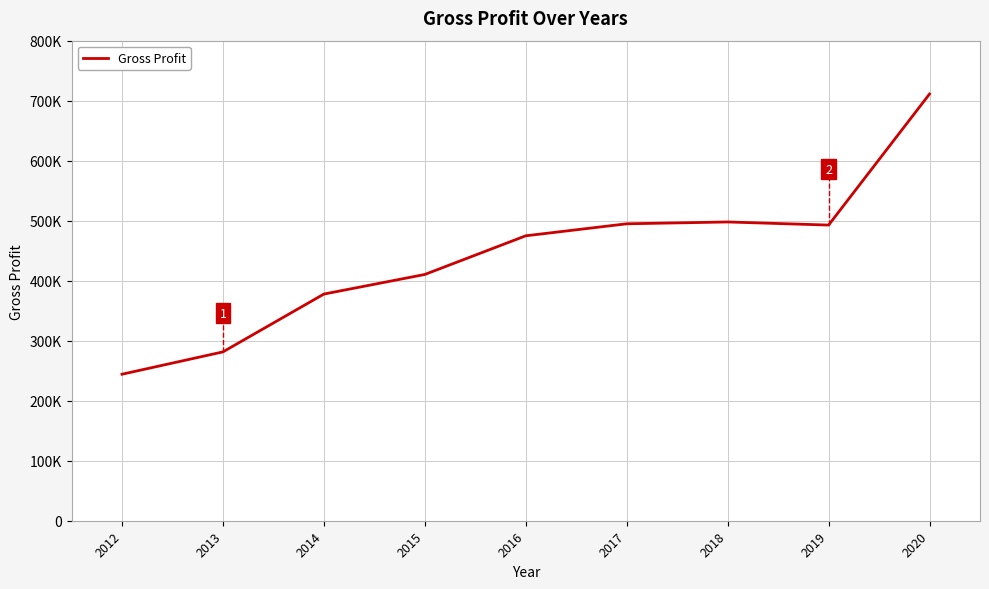

List the labels in order of value, smallest first.

2012, 2013, 2014, 2015, 2016, 2019, 2017, 2018, 2020